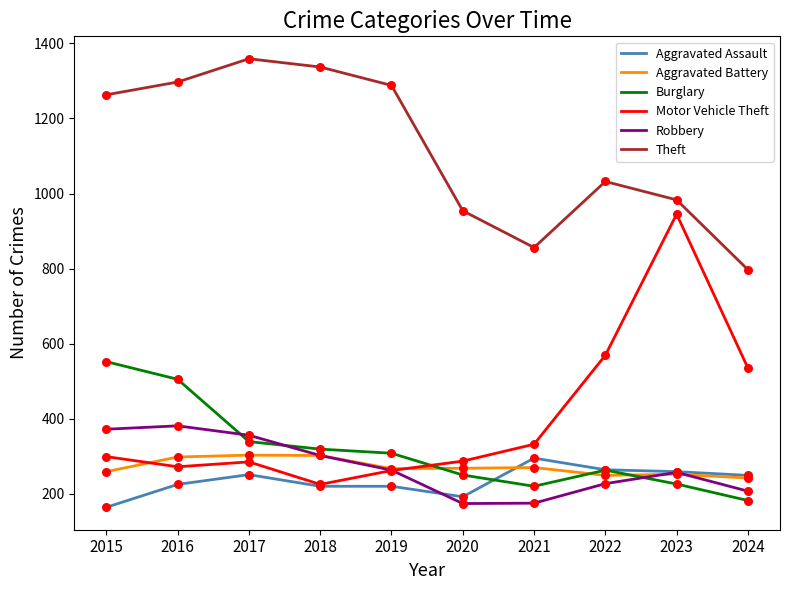

Which series has the widest spread of values?

Motor Vehicle Theft